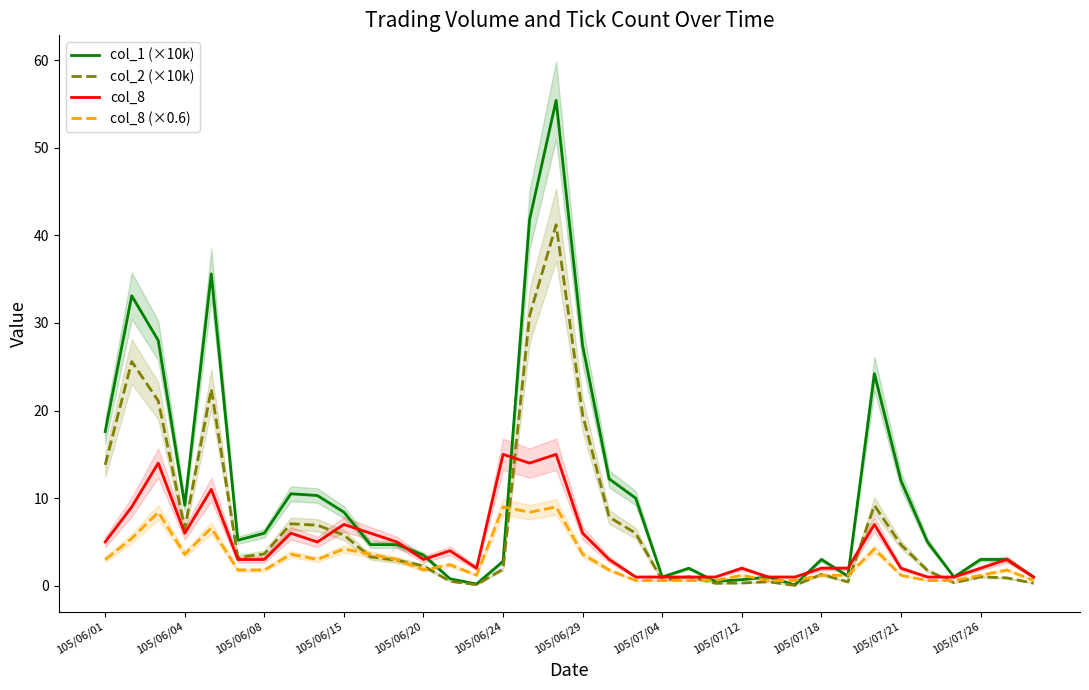

The value of col_1 (×10k) at 105/07/12 is 0.7. True or false?

True